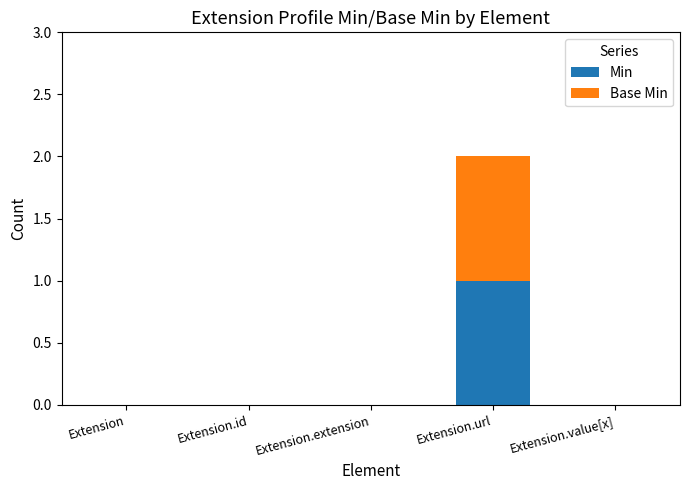

At which category is the sum across all series the highest?

Extension.url